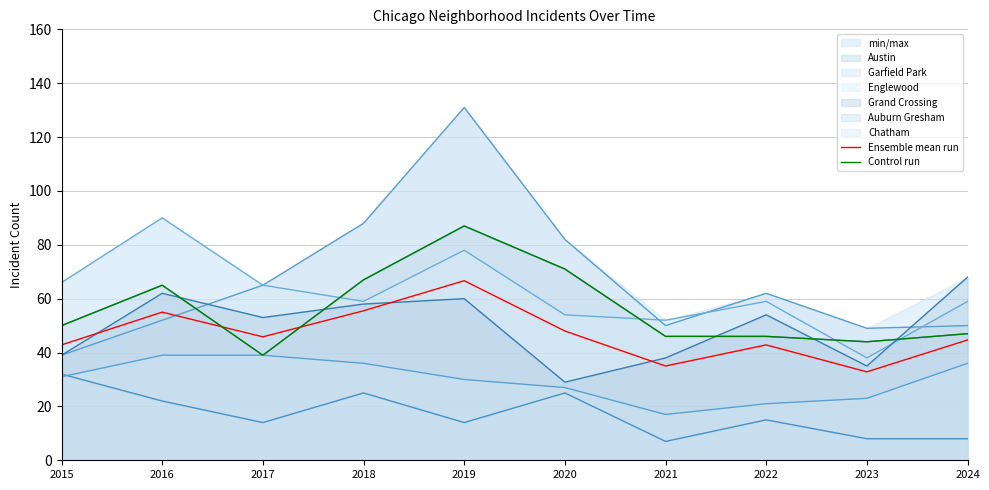

What is the sum of the Ensemble mean run values at 2015 and 2024?

87.5